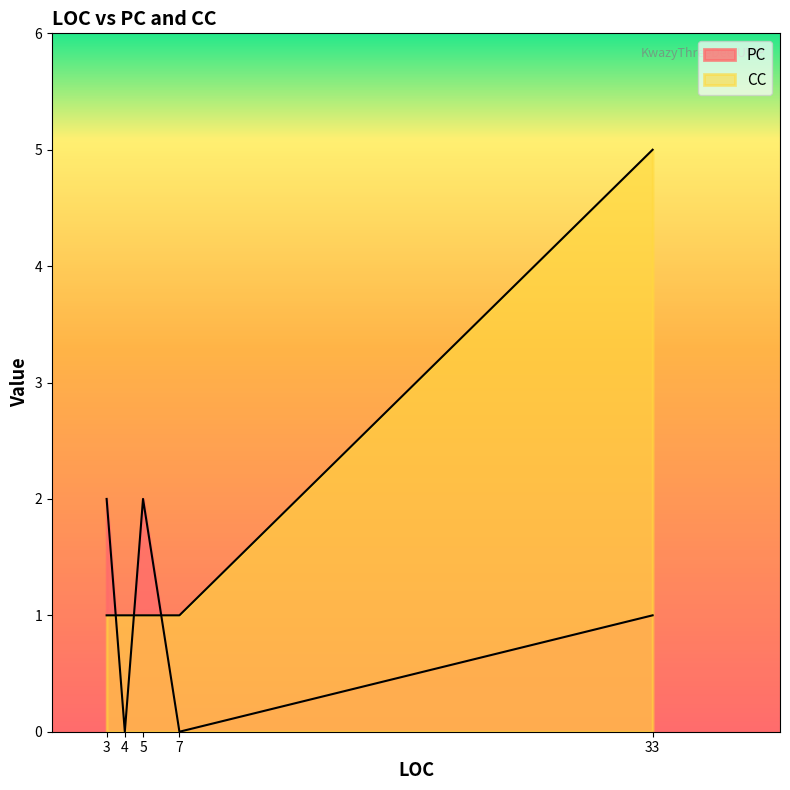

List the labels in order of CC value, smallest first.

7, 3, 5, 4, 33